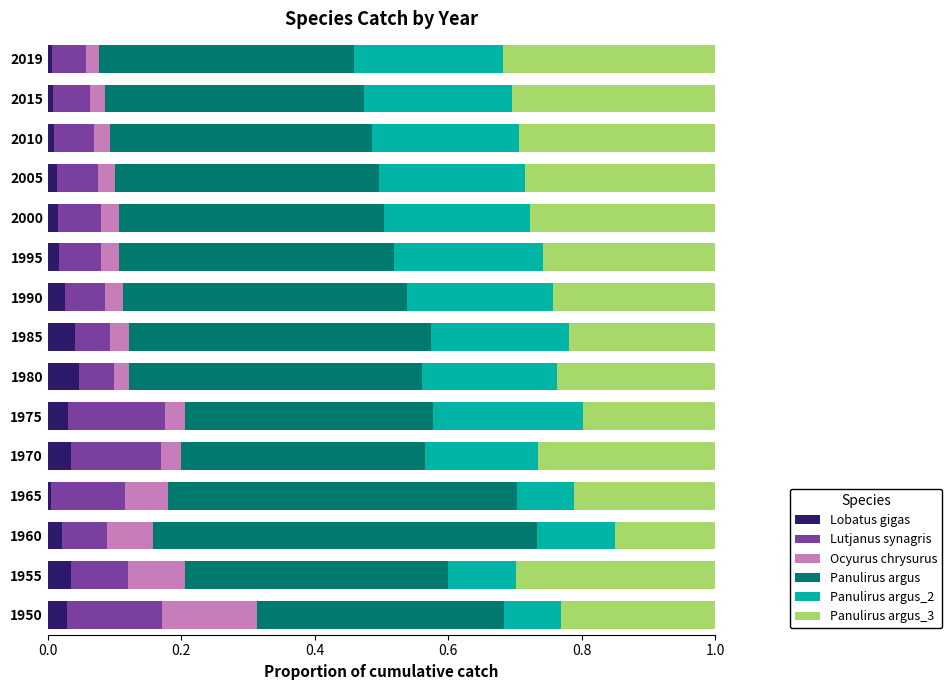

What is the total value across all series at 1985?

1.0